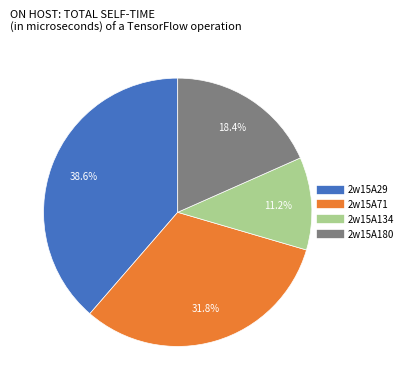

To the nearest percent, what portion does 2w15A134 represent?

11%